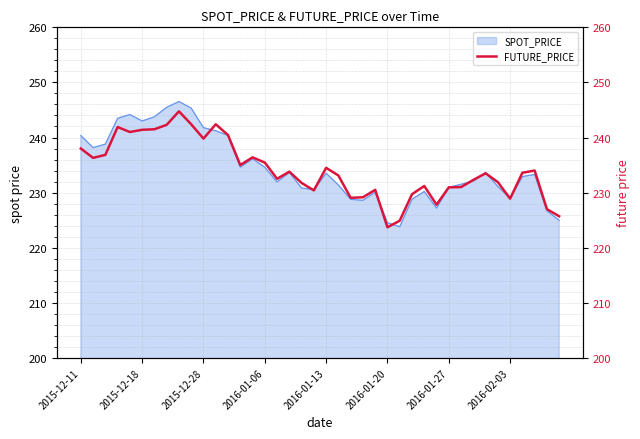

True or false: SPOT_PRICE has a value of 159.2 at 2016-01-27.

False